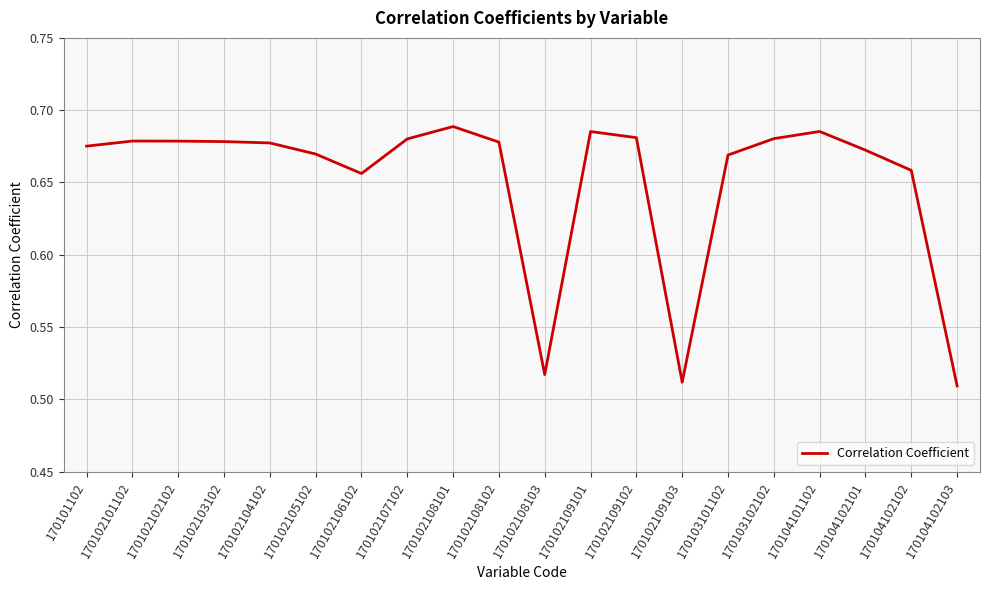

What is the sum of all values?

13.0